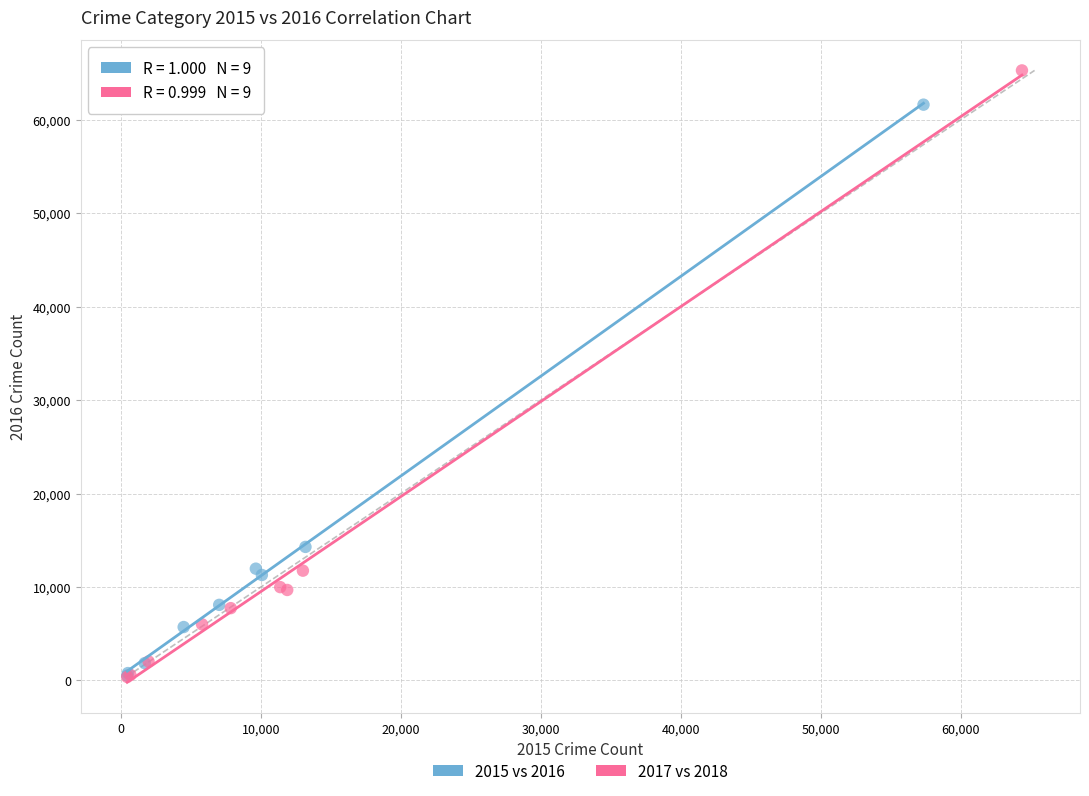

Which series has the widest spread of Y values?

2017 vs 2018